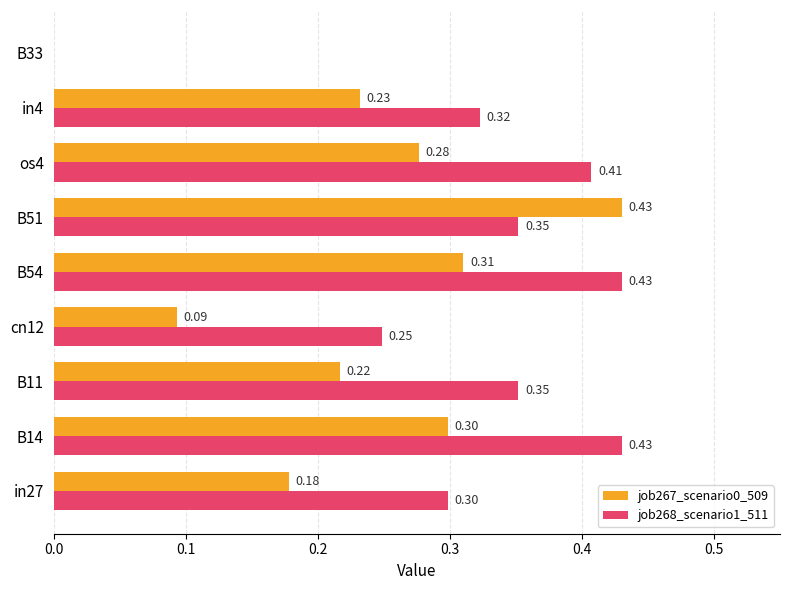

Between B51 and in4, which series saw the biggest shift?

job267_scenario0_509